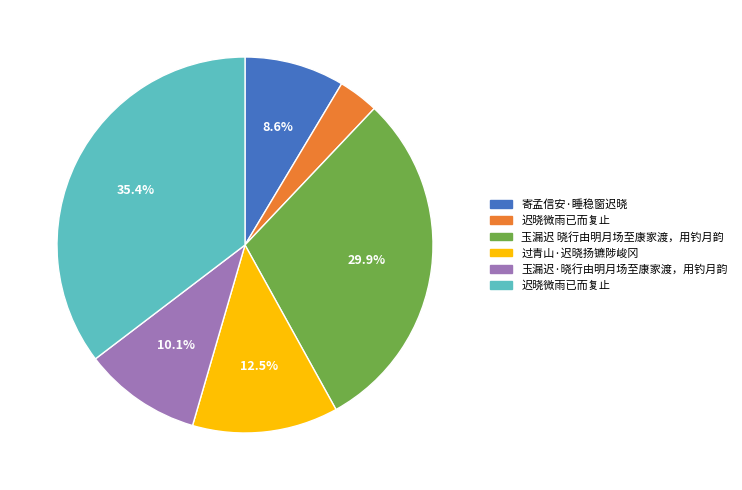

Does any single category account for the majority?

No